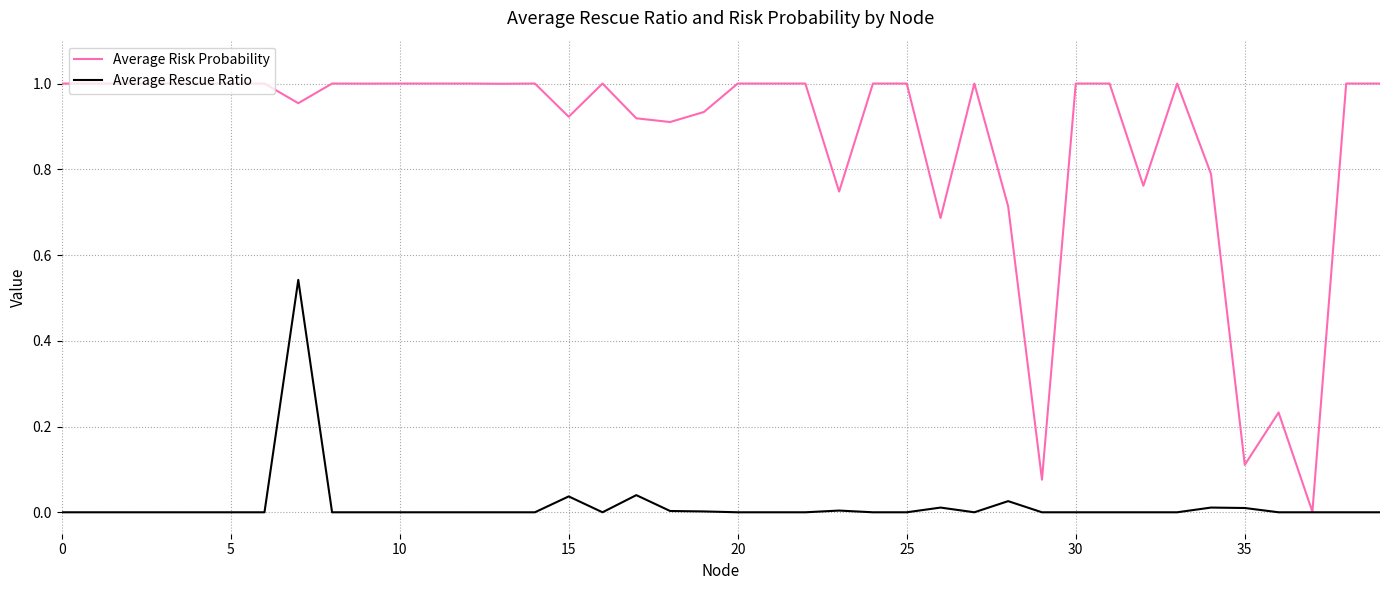

Rank the series by their average value, from lowest to highest.

Average Rescue Ratio, Average Risk Probability